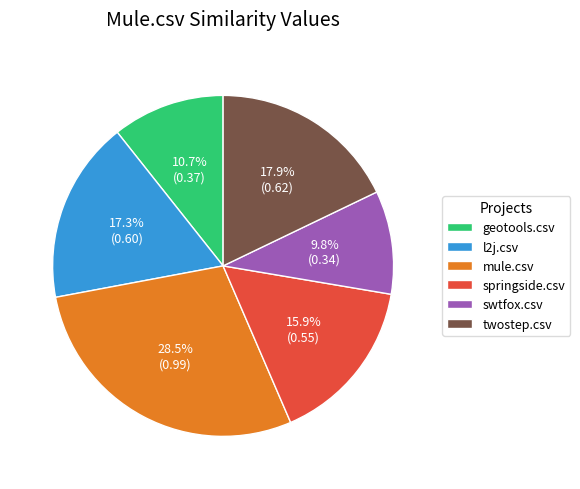

The swtfox.csv slice represents 16% of the pie. True or false?

False